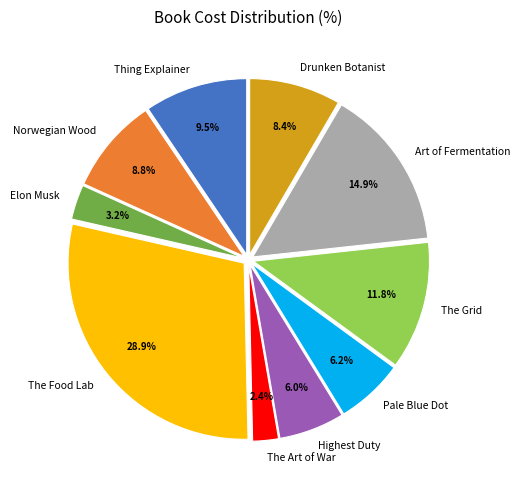

Count the number of slices in the pie.

10